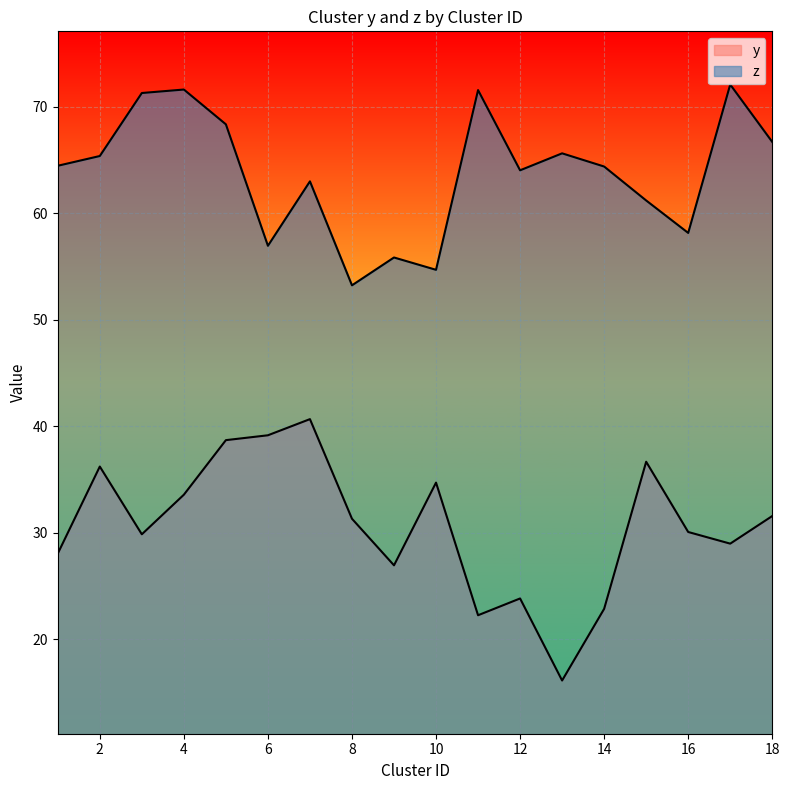

Where is the first local maximum for y?

2